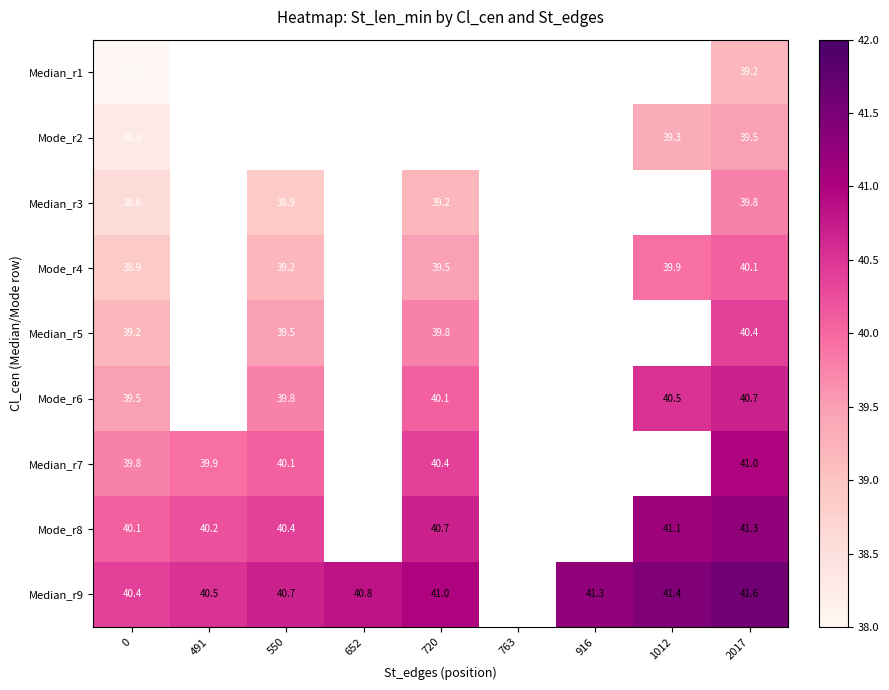

What is the maximum value shown in the chart?

41.6